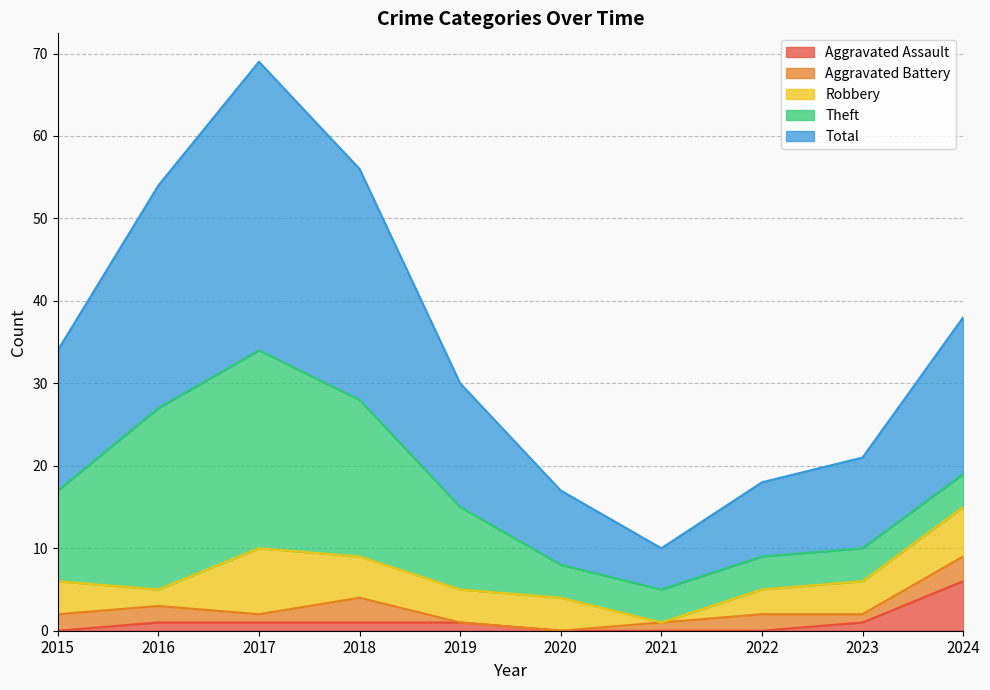

Which category has the highest value in the Aggravated Battery series?

2018